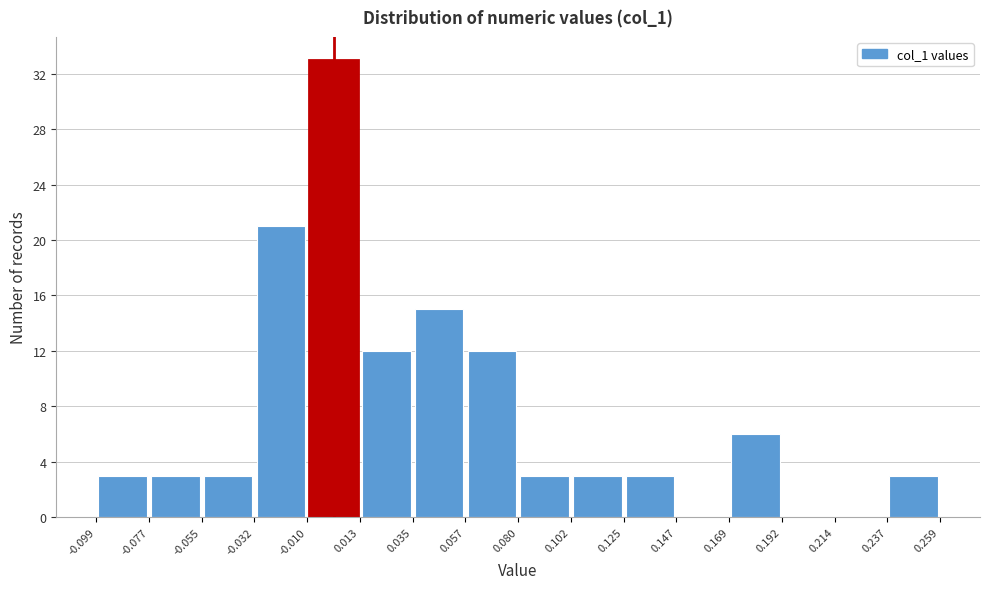

Reading left to right, list every bar in this chart as the range it spans on the x-axis followed by its height. The values are not printed on the chart, so give them approximately, as read against the axis.

-0.099 to -0.077: 3
-0.077 to -0.055: 3
-0.055 to -0.032: 3
-0.032 to -0.010: 21
-0.010 to 0.013: 33
0.013 to 0.035: 12
0.035 to 0.057: 15
0.057 to 0.080: 12
0.080 to 0.102: 3
0.102 to 0.125: 3
0.125 to 0.147: 3
0.147 to 0.169: 0
0.169 to 0.192: 6
0.192 to 0.214: 0
0.214 to 0.237: 0
0.237 to 0.259: 3